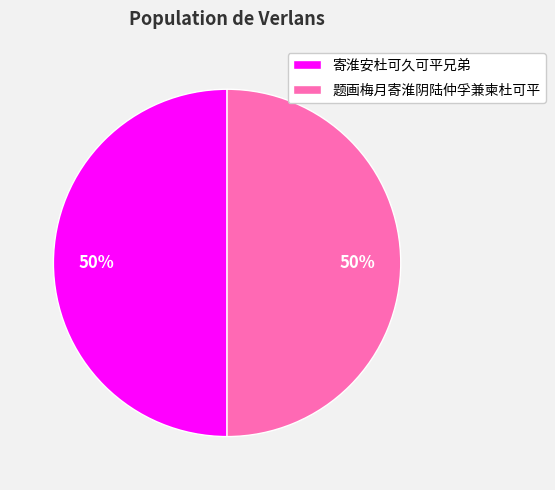

What is the ratio of the value at 寄淮安杜可久可平兄弟 to the value at 题画梅月寄淮阴陆仲孚兼柬杜可平?

1.0